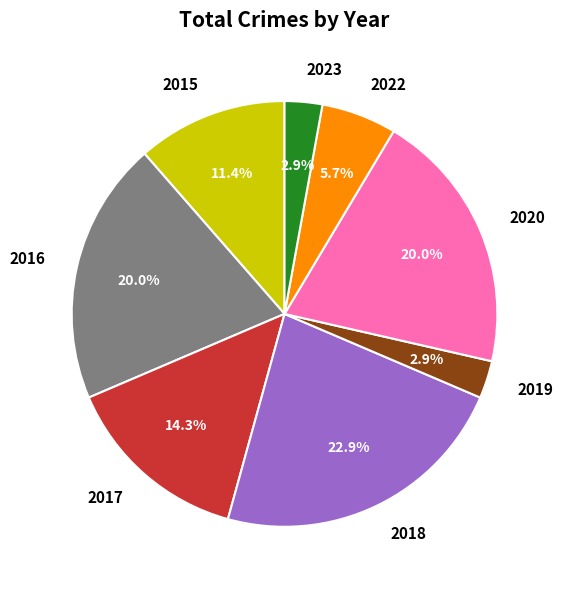

Does any single category account for the majority?

No